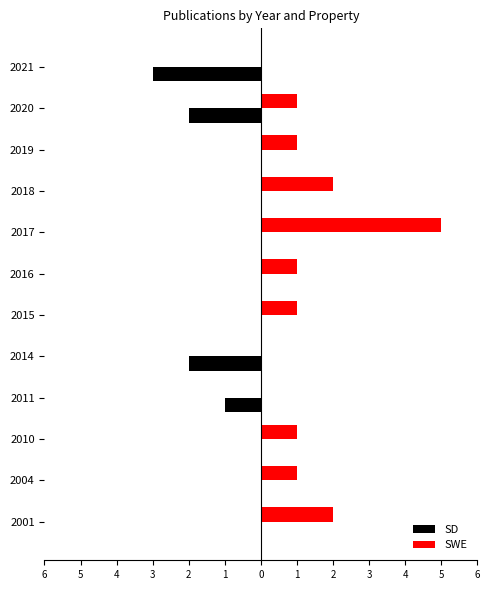

What are all the series names shown in the legend?

SD, SWE